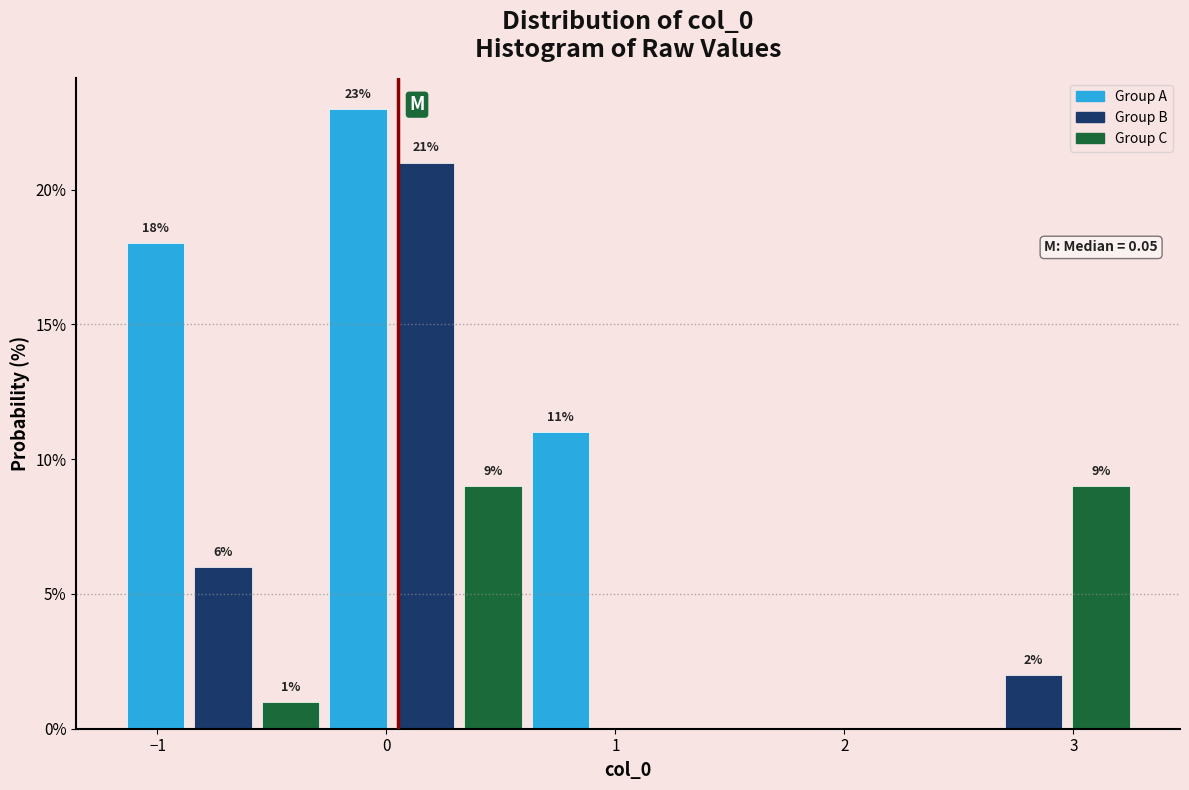

Read against the x-axis, roughly where is the centre of the tallest bar?

-0.1